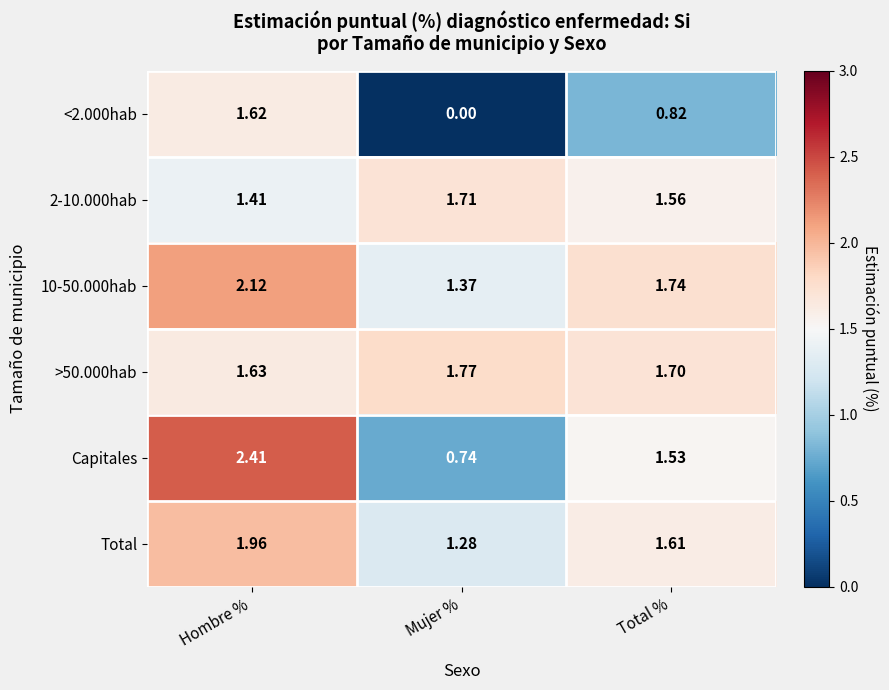

At which category is the sum across all series the highest?

Hombre %